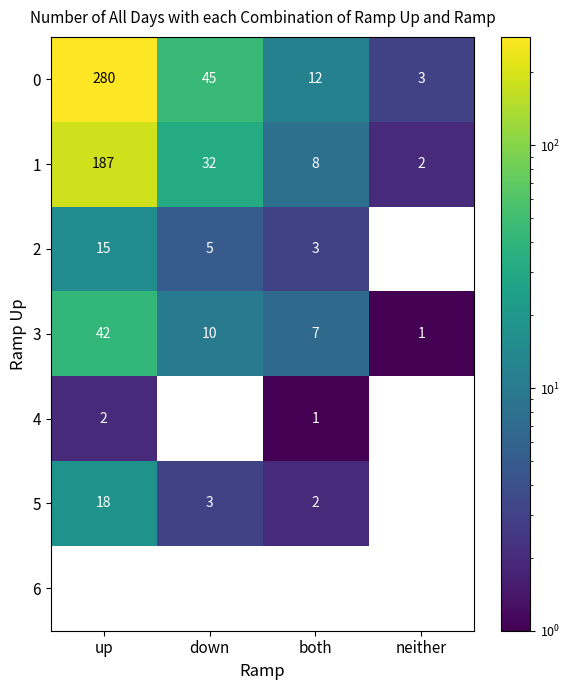

Which label corresponds to the smallest value in the chart?

neither